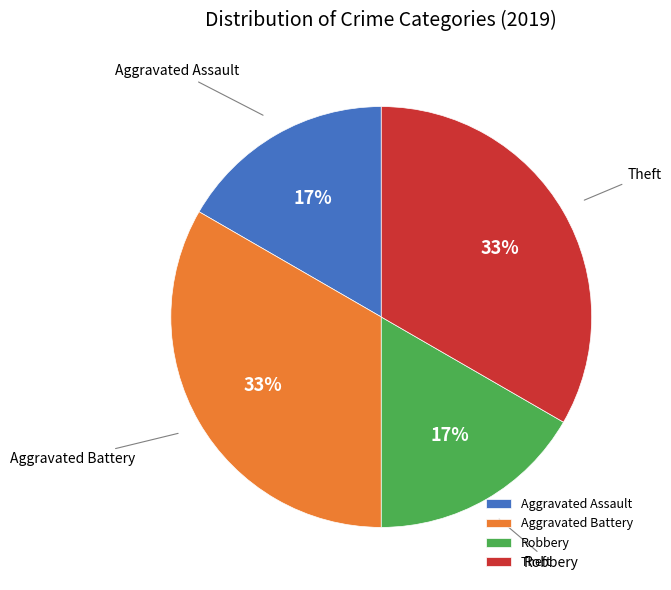

Is the sum of Aggravated Battery and Theft greater than half?

Yes